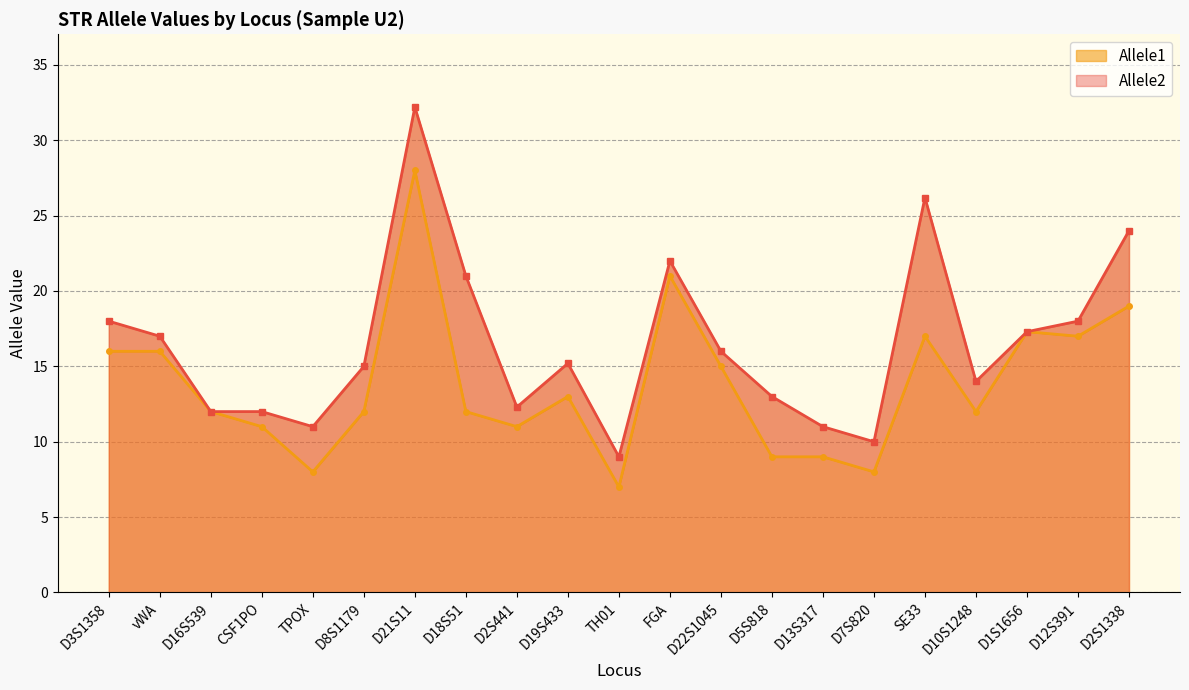

What are all the series names shown in the legend?

Allele1, Allele2